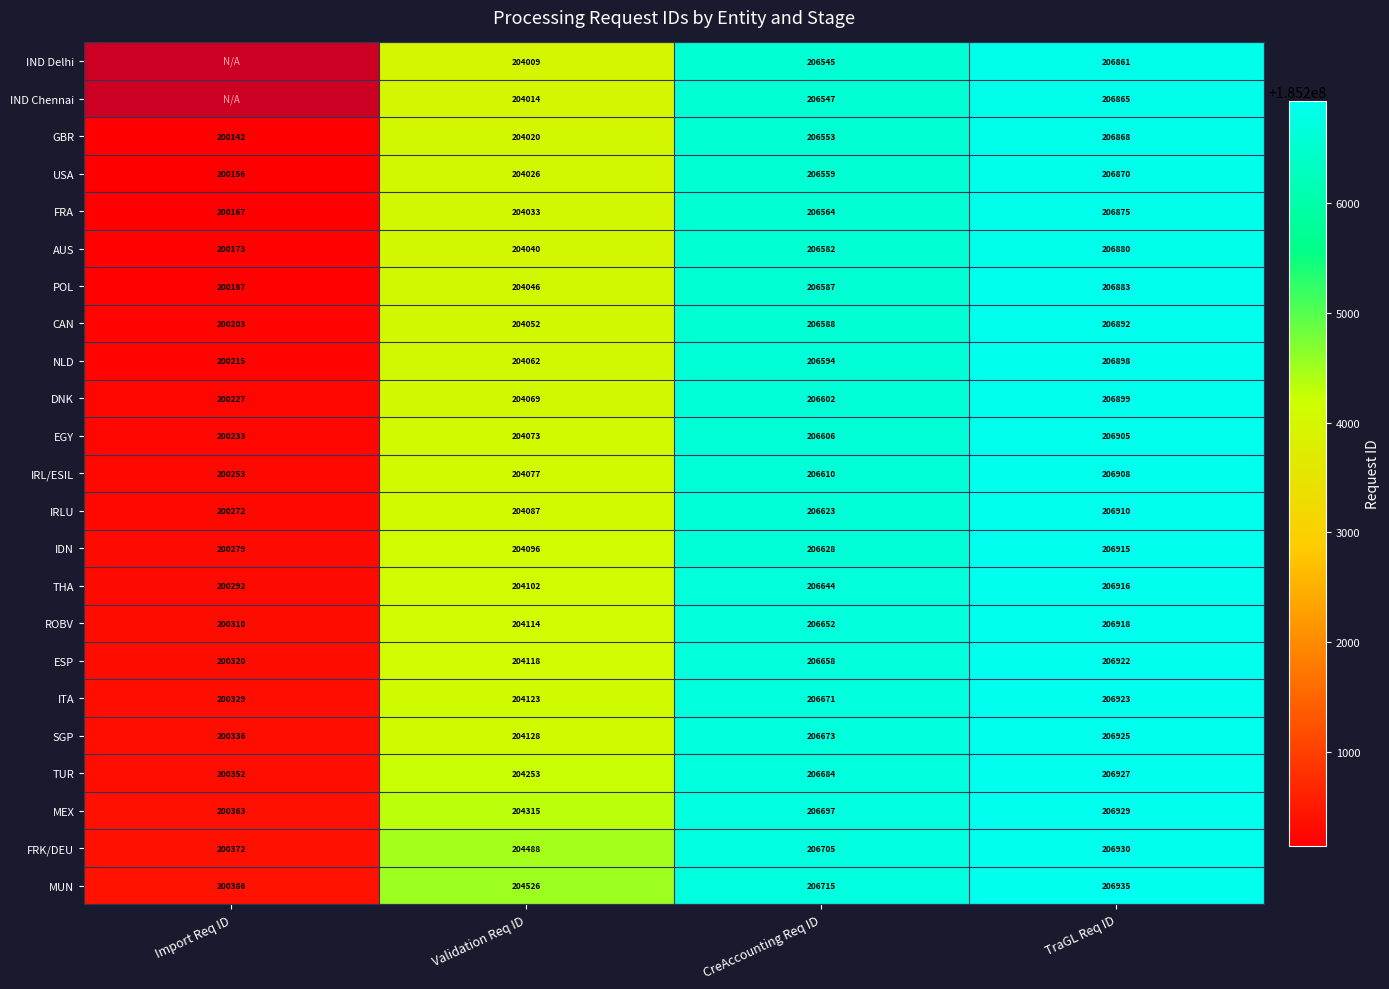

How many categories are shown in the chart?

4